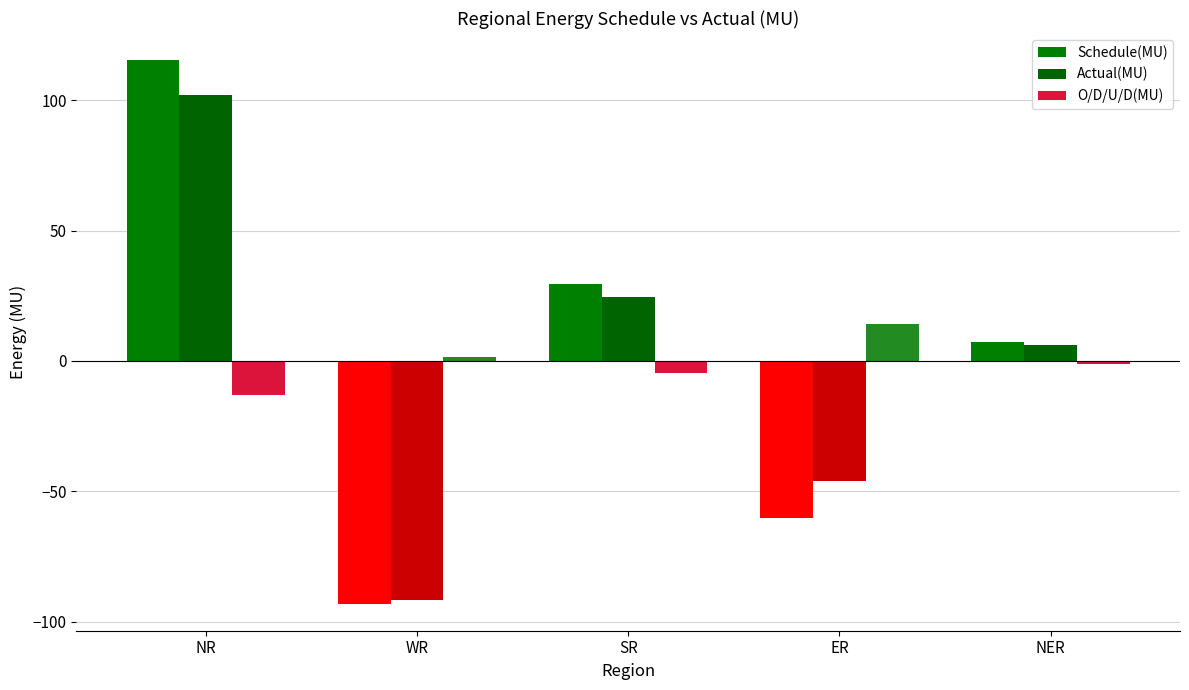

How many distinct data groups are displayed?

3